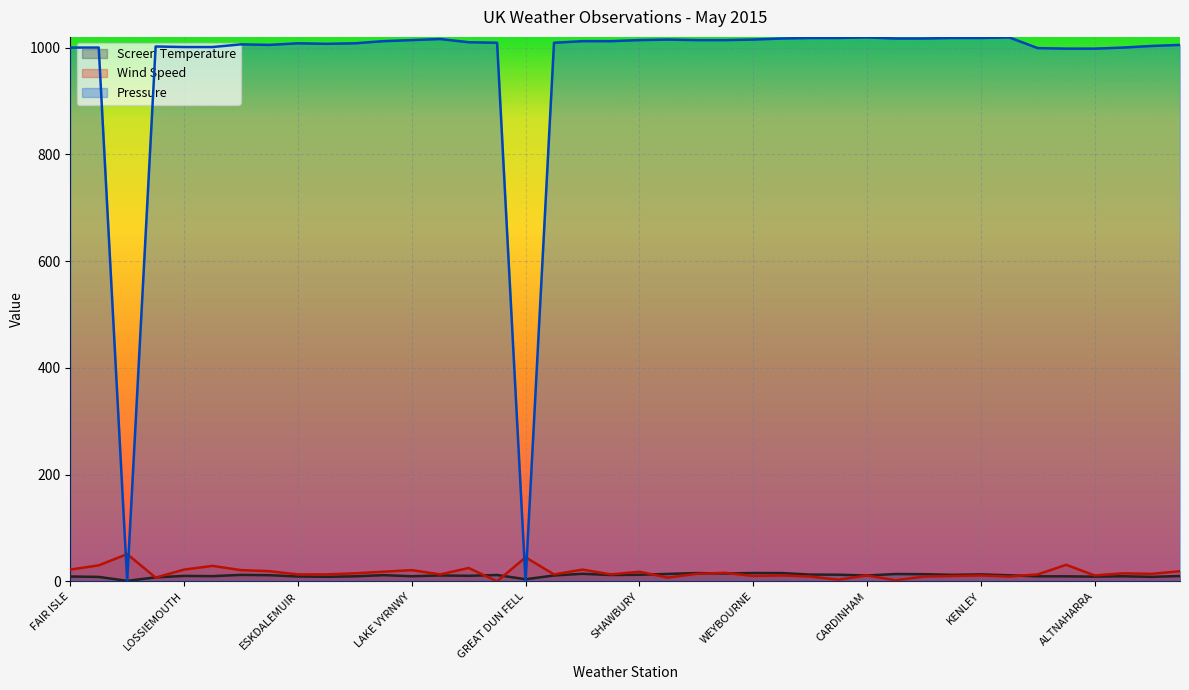

Reading left to right, list all the values displayed in this chart.

Screen Temperature: 9.1	8.3	0.9	7.5	10.2	9.7	12.1	11.5	9.1	8.5	9.4	11.6	9.6	11.0	10.4	11.9	3.9	11.0	14.1	11.9	12.3	13.9	15.5	14.7	15.6	15.5	12.7	12.4	10.9	13.7	13.4	12.2	13.0	11.3	9.4	9.4	8.8	9.5	8.4	10.0
Wind Speed: 22.0	30.0	51.0	7.0	22.0	29.0	21.0	19.0	13.0	13.0	15.0	18.0	21.0	13.0	25.0	0.0	45.0	13.0	22.0	13.0	18.0	7.0	14.0	16.0	10.0	11.0	9.0	3.0	11.0	2.0	9.0	10.0	11.0	9.0	13.0	31.0	11.0	15.0	14.0	19.0
Pressure: 1000.0	1000.0	0.0	1002.0	1001.0	1001.0	1006.0	1005.0	1008.0	1007.0	1008.0	1012.0	1014.0	1016.0	1010.0	1009.0	0.0	1009.0	1012.0	1012.0	1014.0	1015.0	1014.0	1014.0	1015.0	1017.0	1018.0	1018.0	1019.0	1017.0	1017.0	1018.0	1018.0	1019.0	999.0	998.0	998.0	1000.0	1003.0	1005.0